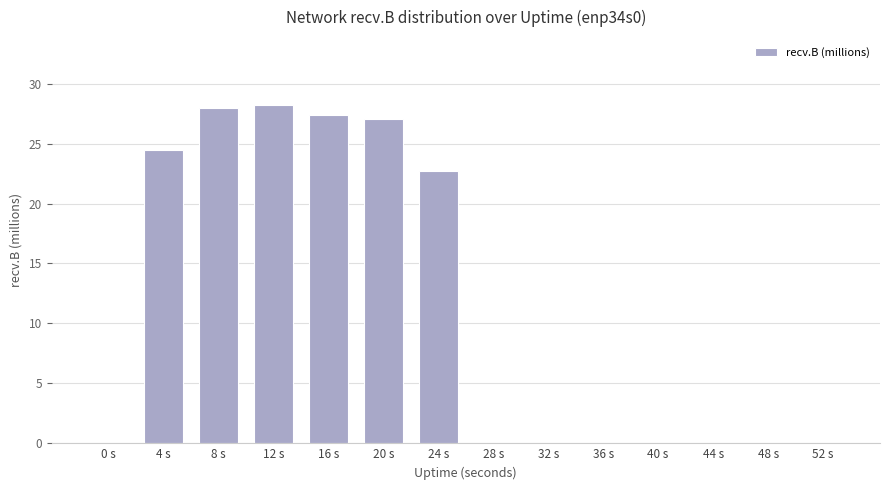

What is the greatest value displayed?

28.2